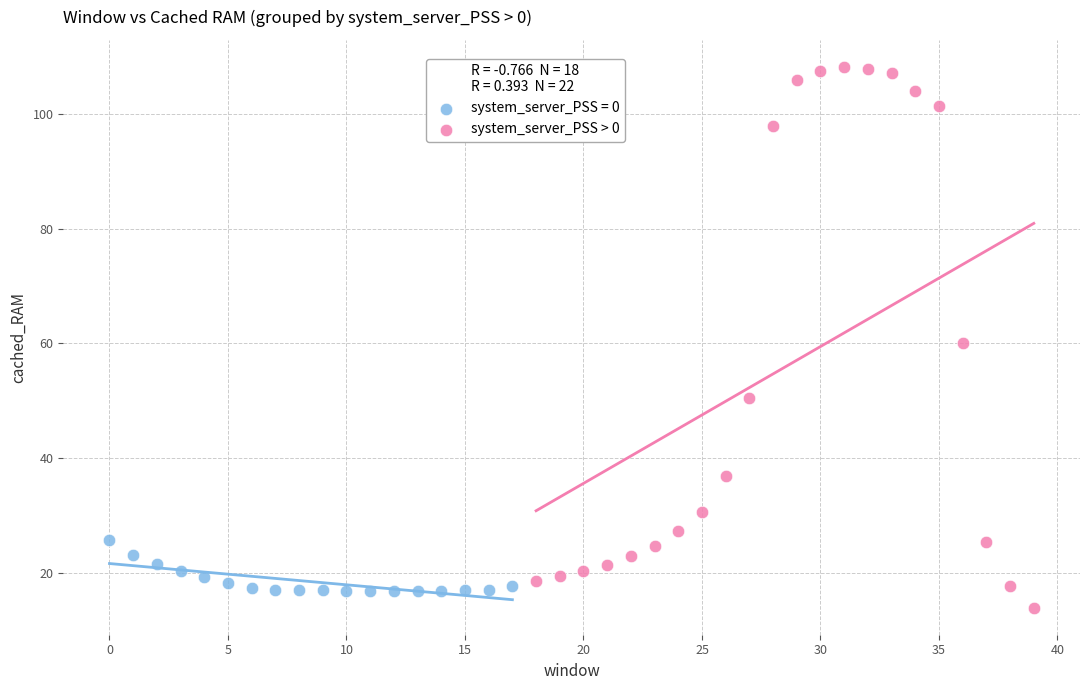

Which series contains the highest Y value?

system_server_PSS > 0